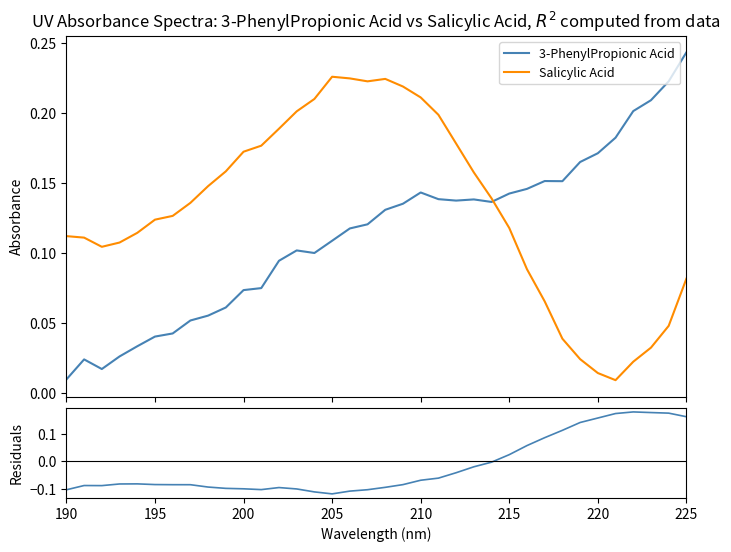

What is the average value of the 3-PhenylPropionic Acid series?

0.1